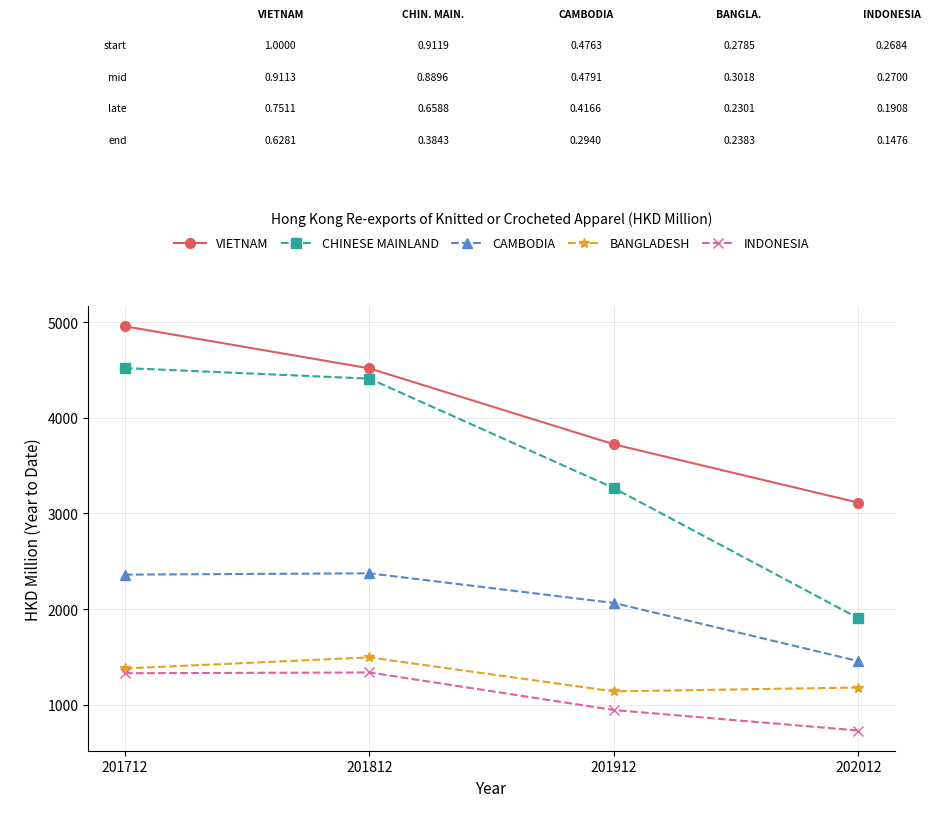

What is the difference between the CHINESE MAINLAND values at 201712 and 201912?

1254.3